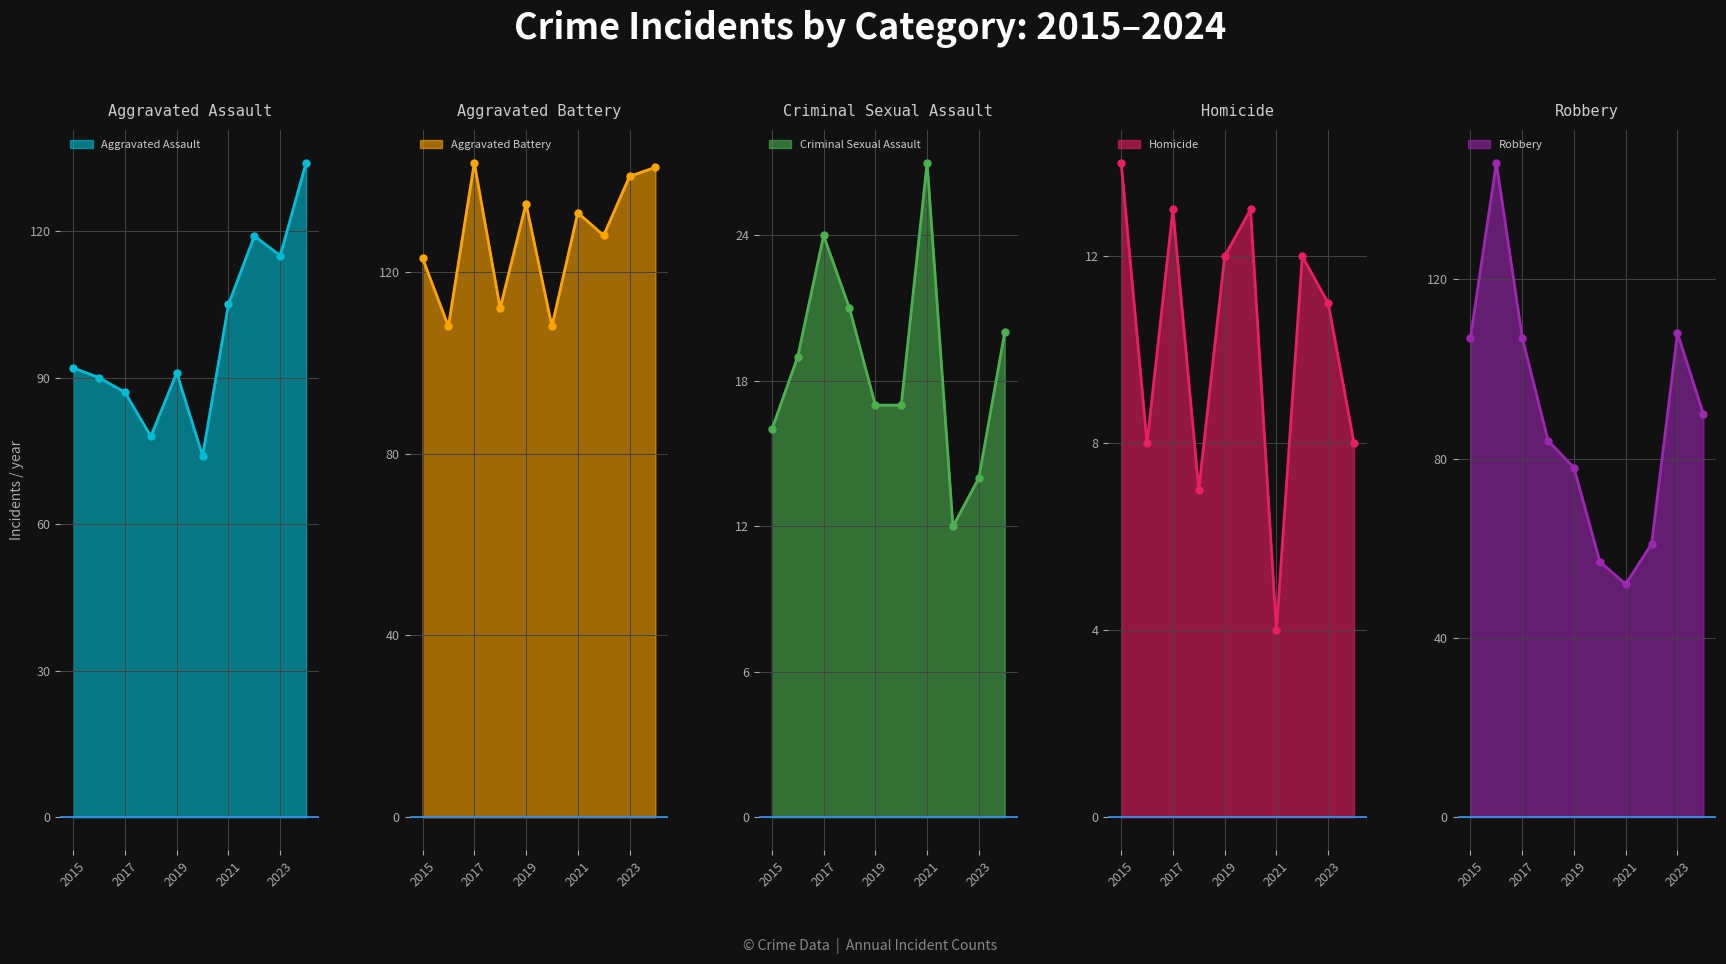

Reading left to right, extract all data points from this chart.

Aggravated Assault: 92	90	87	78	91	74	105	119	115	134
Aggravated Battery: 123	108	144	112	135	108	133	128	141	143
Criminal Sexual Assault: 16	19	24	21	17	17	27	12	14	20
Homicide: 14	8	13	7	12	13	4	12	11	8
Robbery: 107	146	107	84	78	57	52	61	108	90